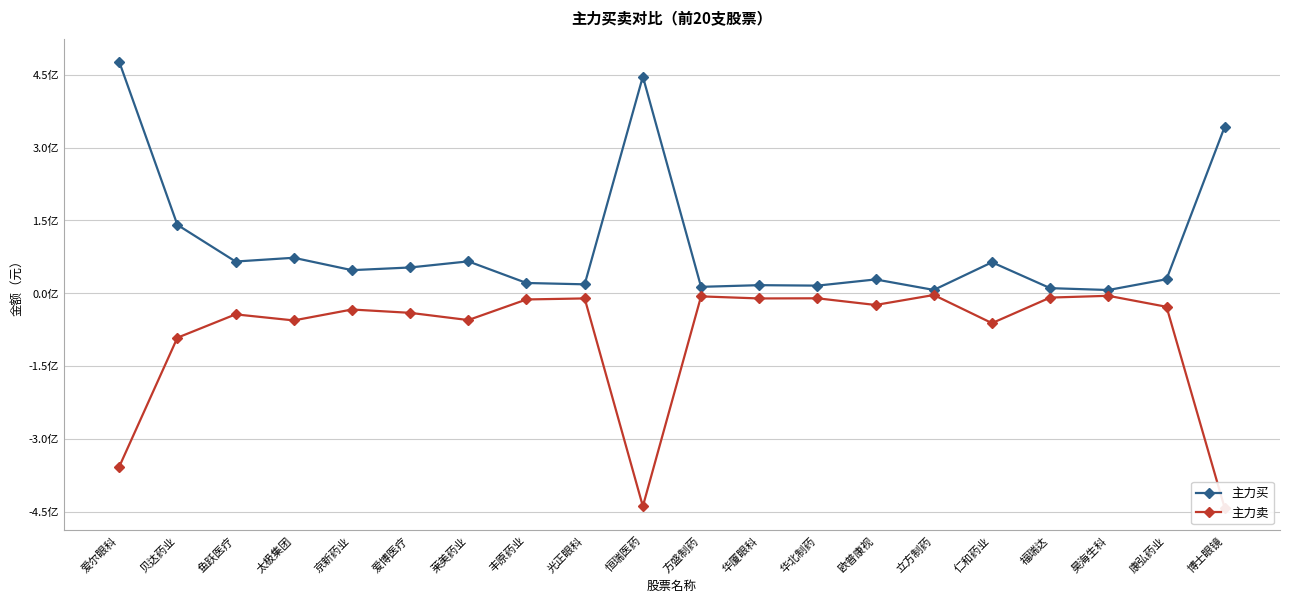

Reading left to right, what are all the values shown in this chart?

主力买: 476996332	140758430	65174001	72918504	47397249	52911828	65503118	20954555	18192184	446402064	13008124	16458448	15508575	28272594	6643129	63624504	10313332	6468845	28705609	343059974
主力卖: -357883337	-91853793	-43690631	-56209468	-33701558	-40575139	-55454408	-12999856	-10851270	-439233471	-6644630	-10914980	-10614848	-24358213	-3806492	-61789128	-9124207	-5460950	-28128645	-443097543